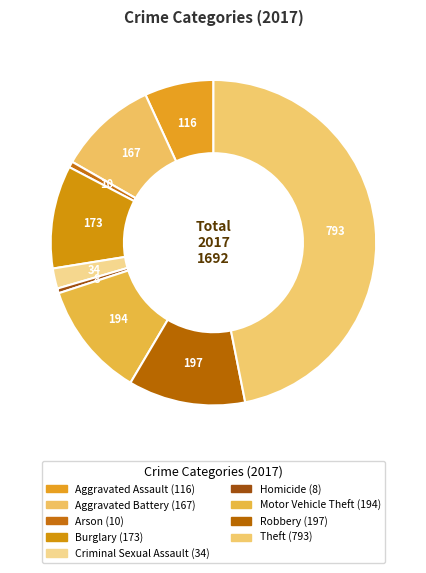

Is it true that Homicide is 1% of the pie?

False